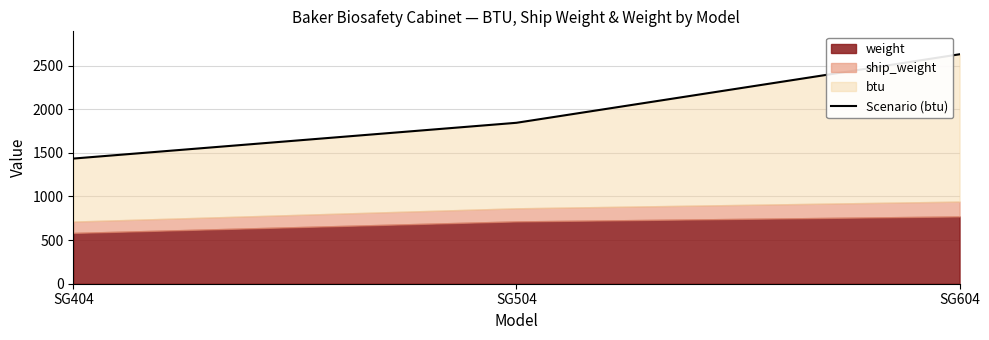

Which category has the highest value across all series?

SG604